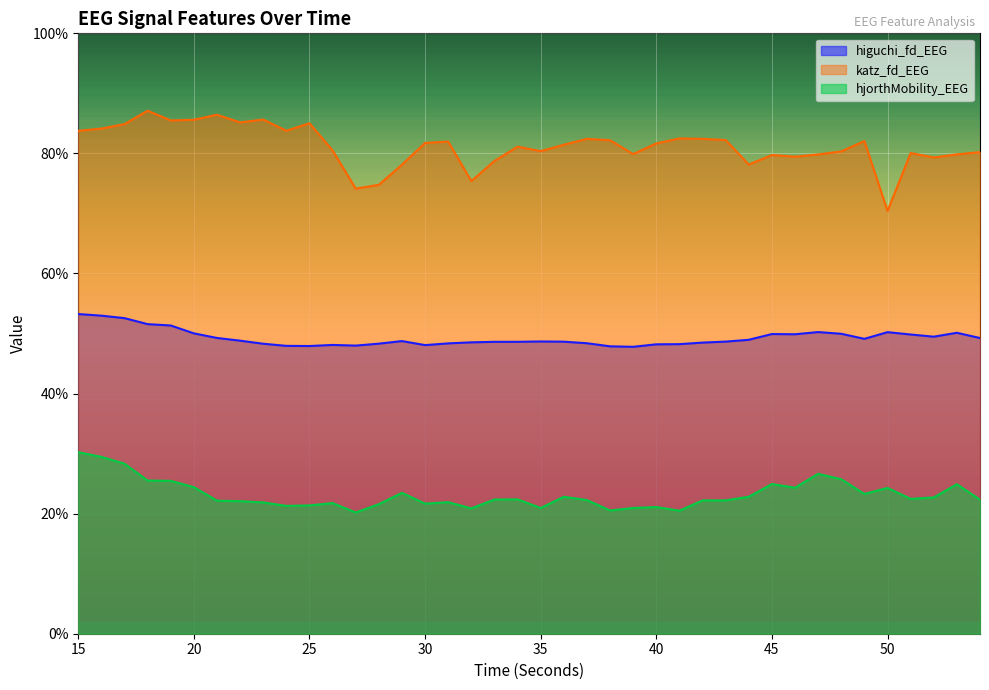

List the series in order of their peak value, highest first.

katz_fd_EEG, higuchi_fd_EEG, hjorthMobility_EEG